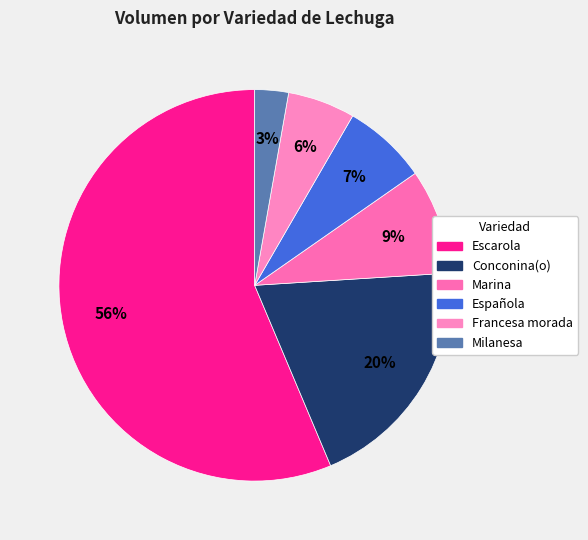

How many segments does this pie chart have?

6